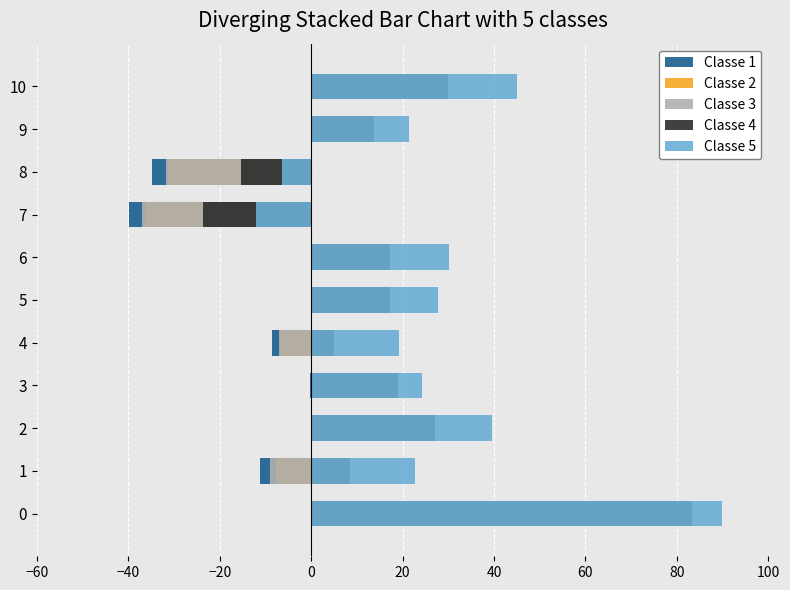

Between 6 and 9, which series saw the biggest shift?

Classe 5